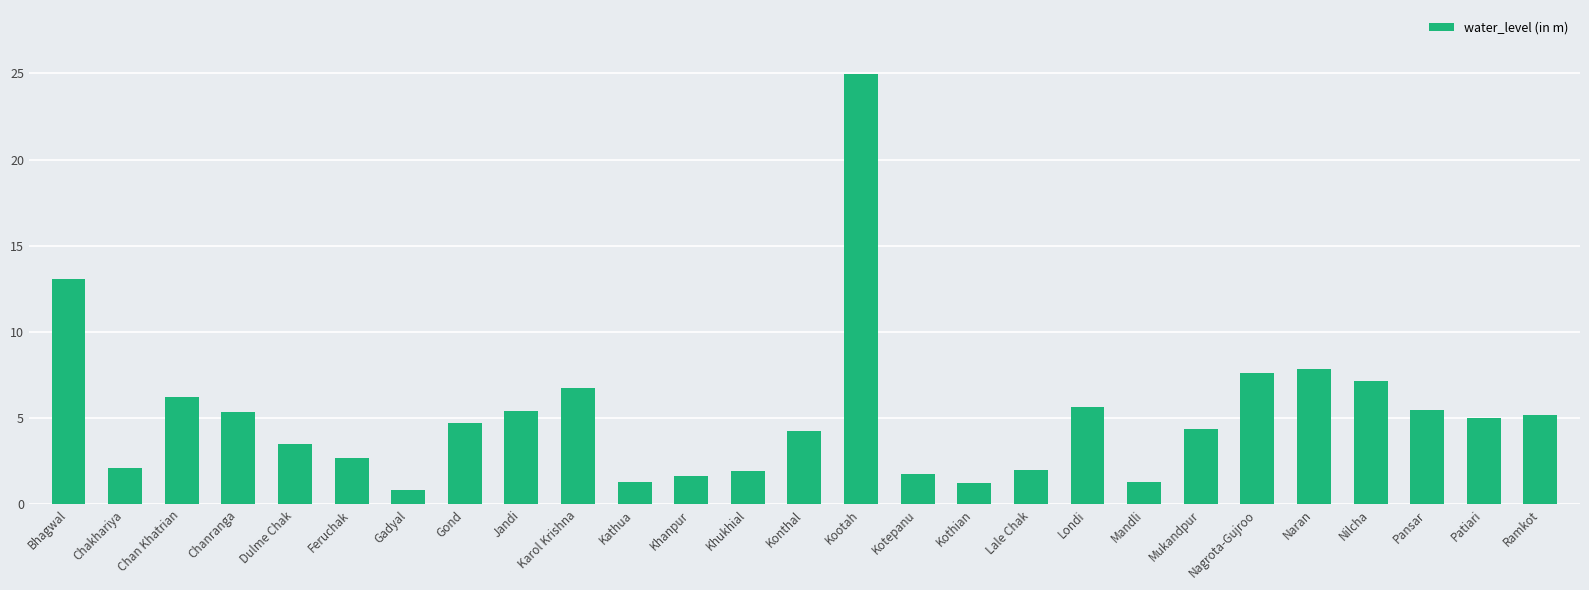

What is the sum of the values at Ramkot and Londi?

10.9